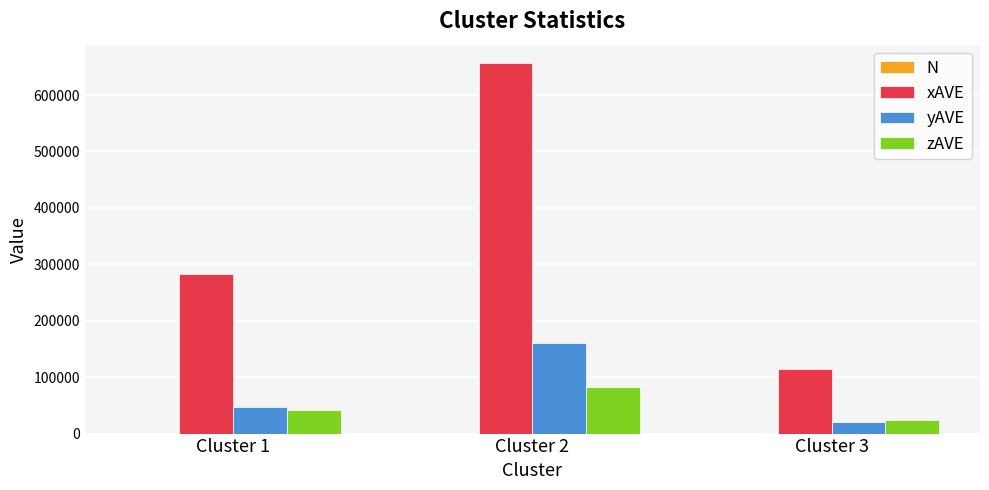

Which series has the largest total across all categories?

xAVE